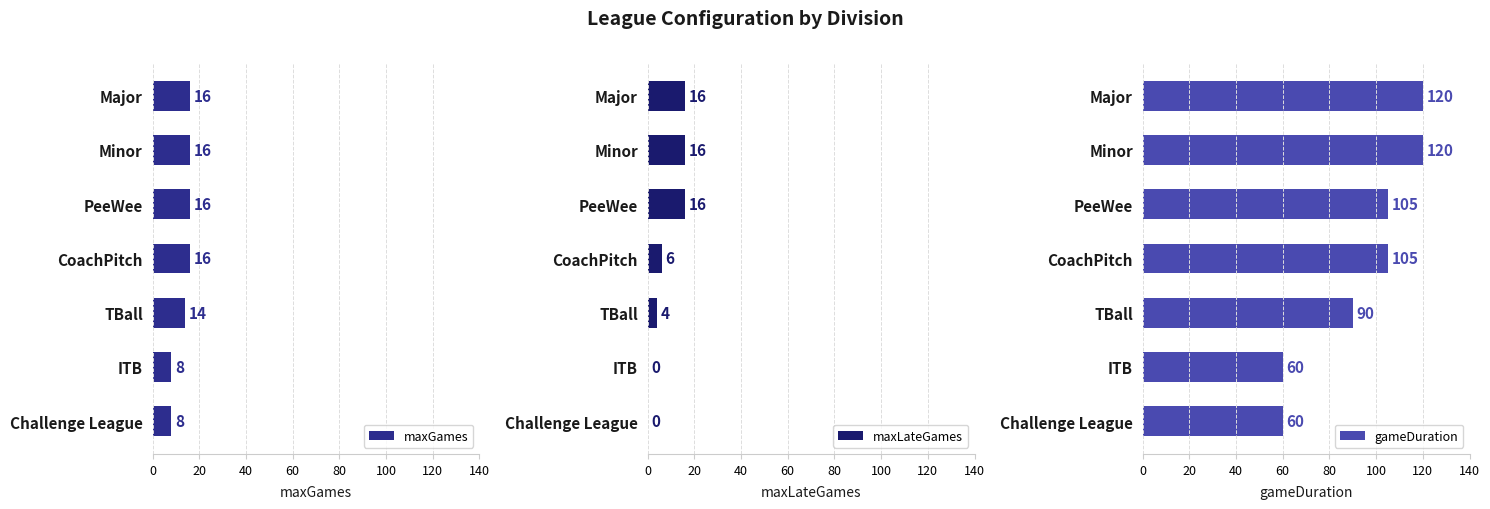

What is the greatest value displayed?

120